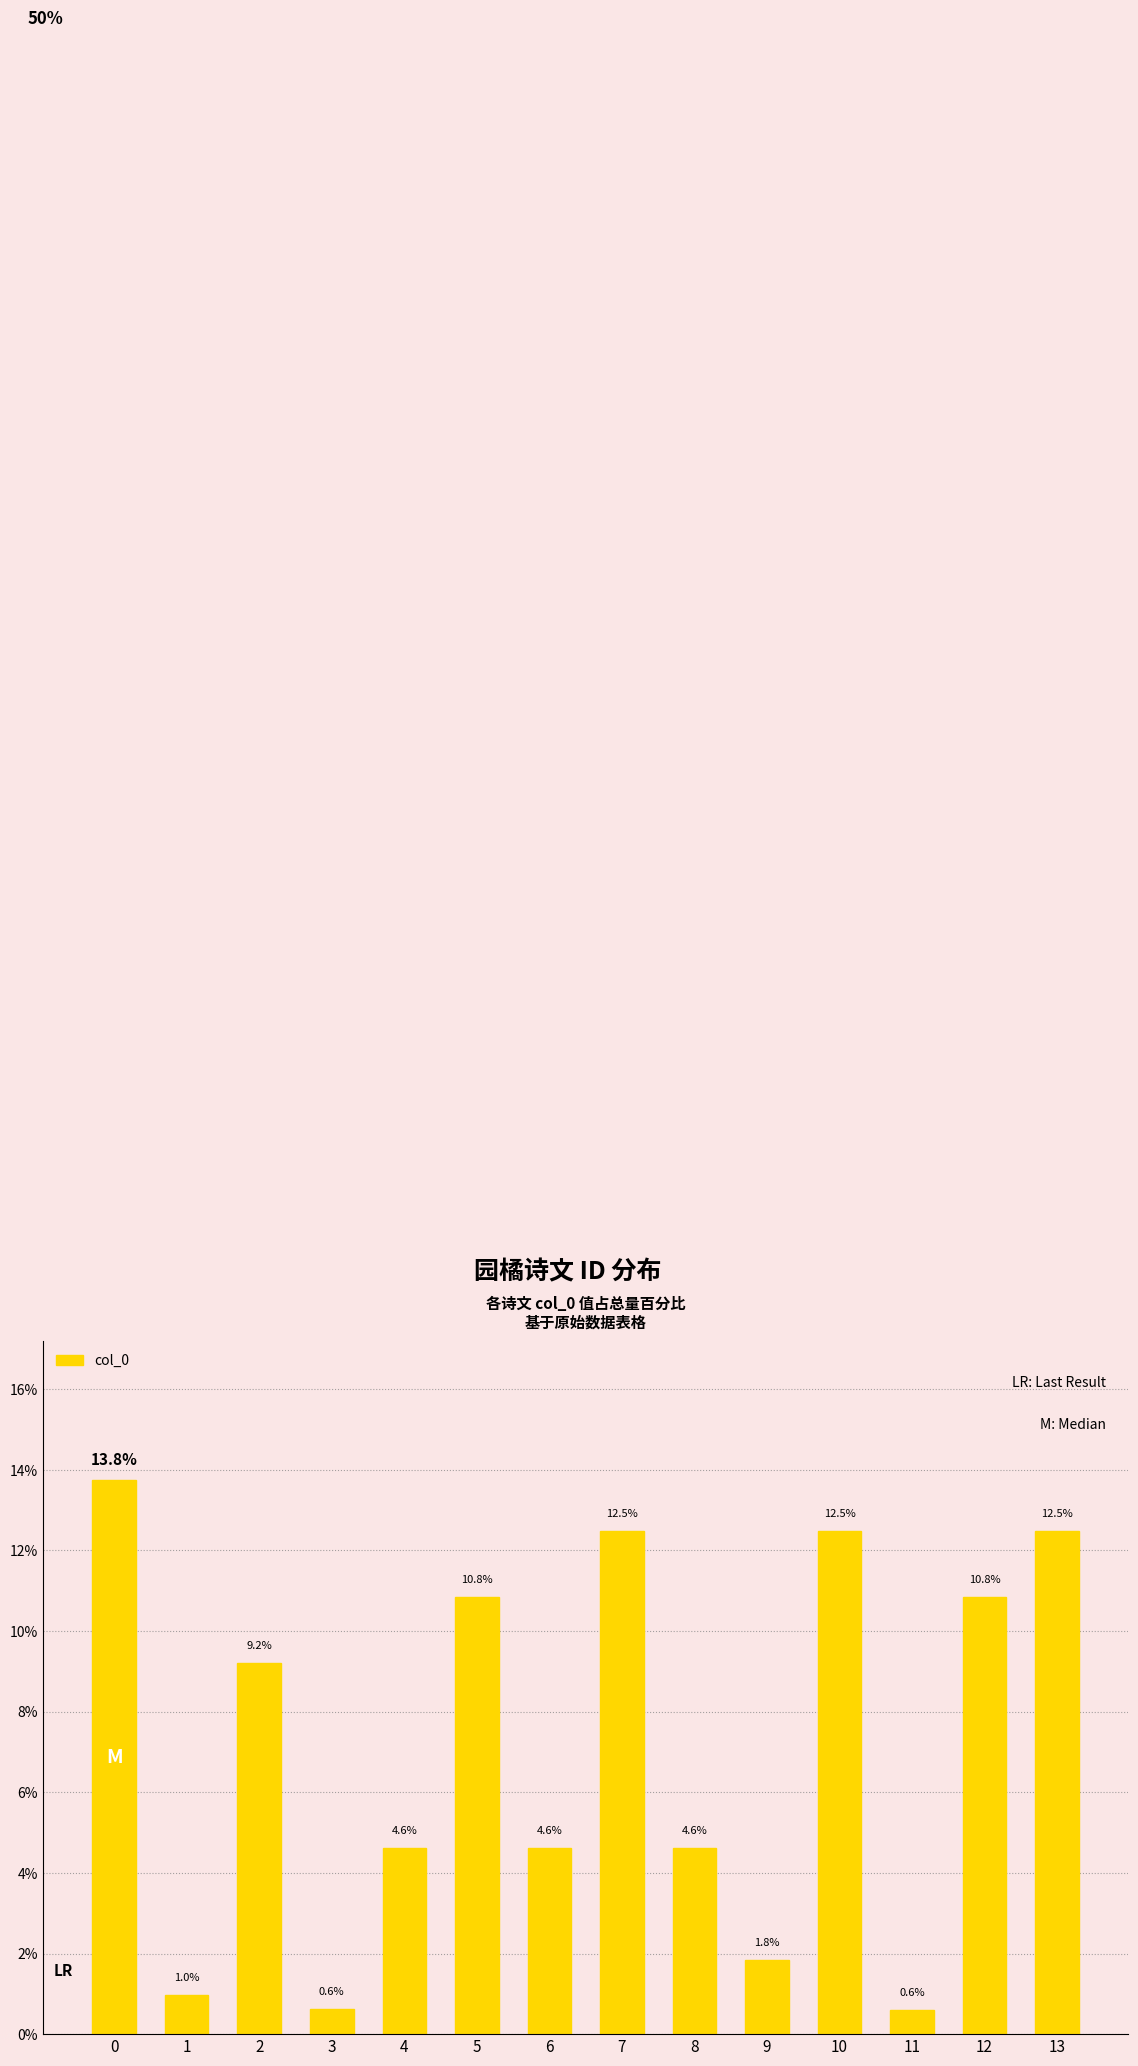

Where is the data nearest to the value 7?

2